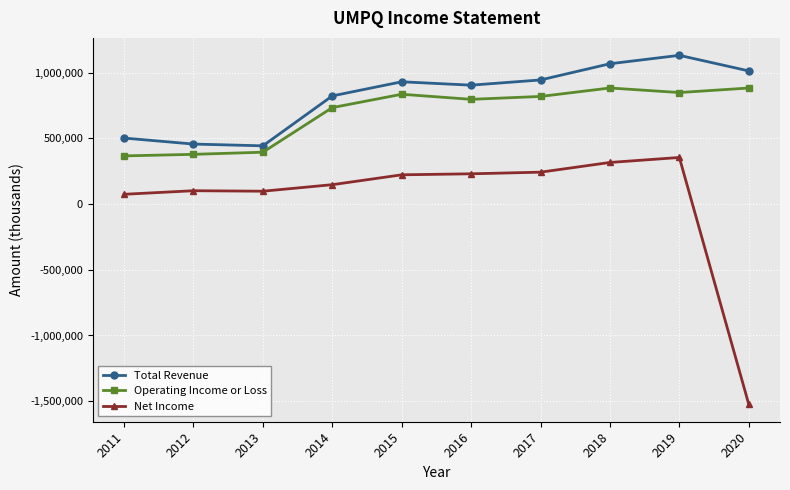

What is the minimum value for Net Income?

-1523400